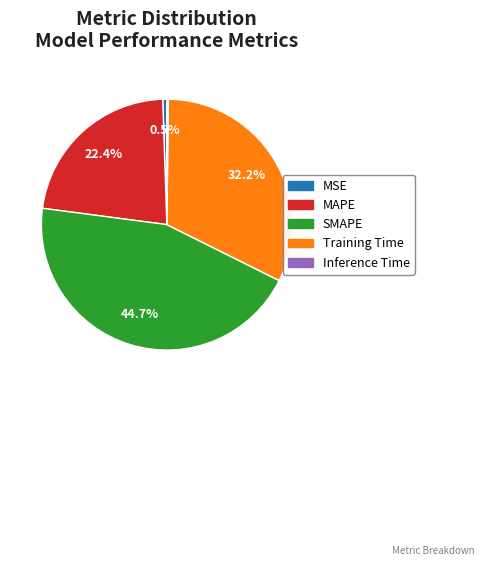

What is the largest slice in the pie chart?

SMAPE